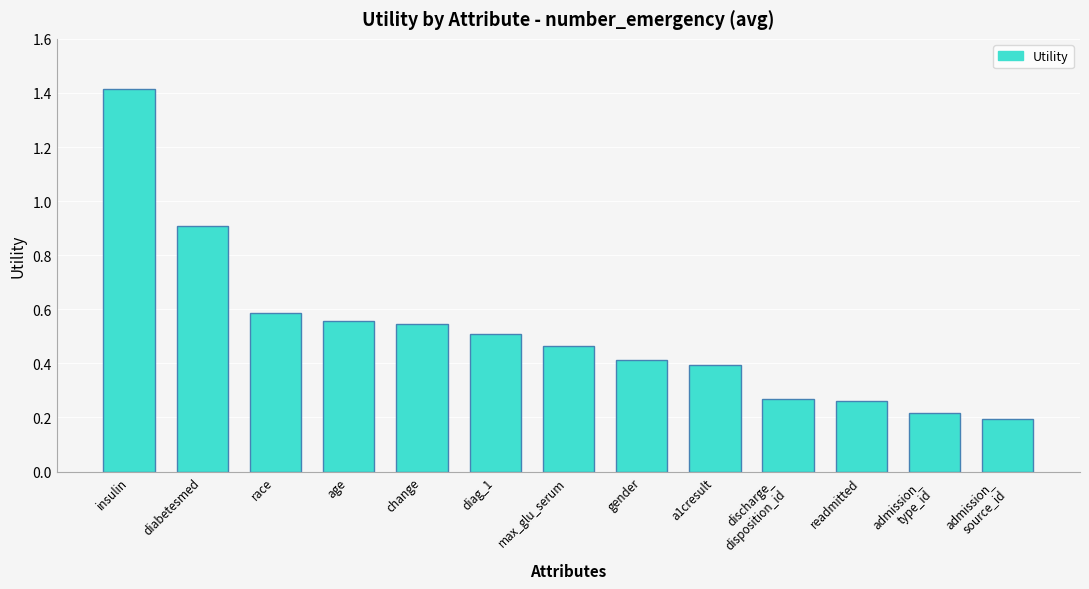

How many bars are there in total?

13